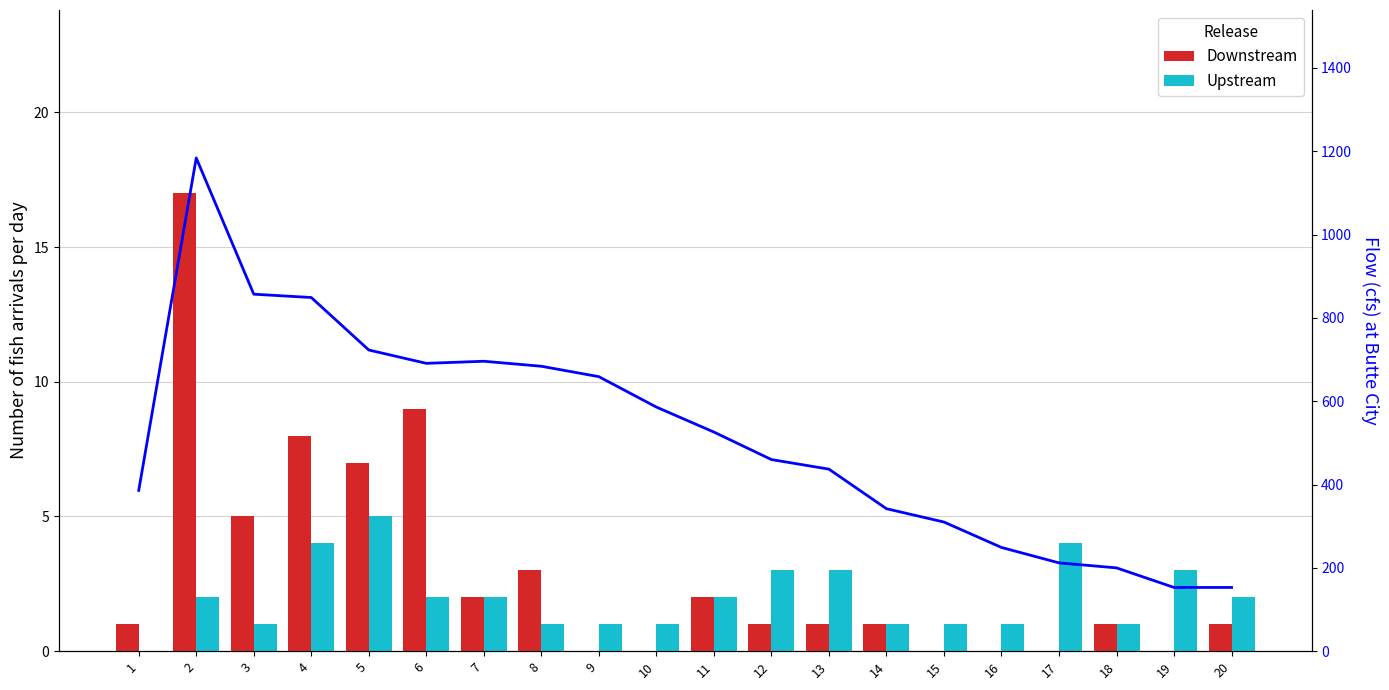

Reading left to right, extract all data points from this chart.

Downstream: 1=1	2=17	3=5	4=8	5=7	6=9	7=2	8=3	9=0	10=0	11=2	12=1	13=1	14=1	15=0	16=0	17=0	18=1	19=0	20=1
Upstream: 1=0	2=2	3=1	4=4	5=5	6=2	7=2	8=1	9=1	10=1	11=2	12=3	13=3	14=1	15=1	16=1	17=4	18=1	19=3	20=2
Flow: 1=386	2=1184	3=857	4=849	5=723	6=691	7=696	8=684	9=659	10=586	11=526	12=460	13=437	14=342	15=310	16=249	17=212	18=200	19=153	20=153